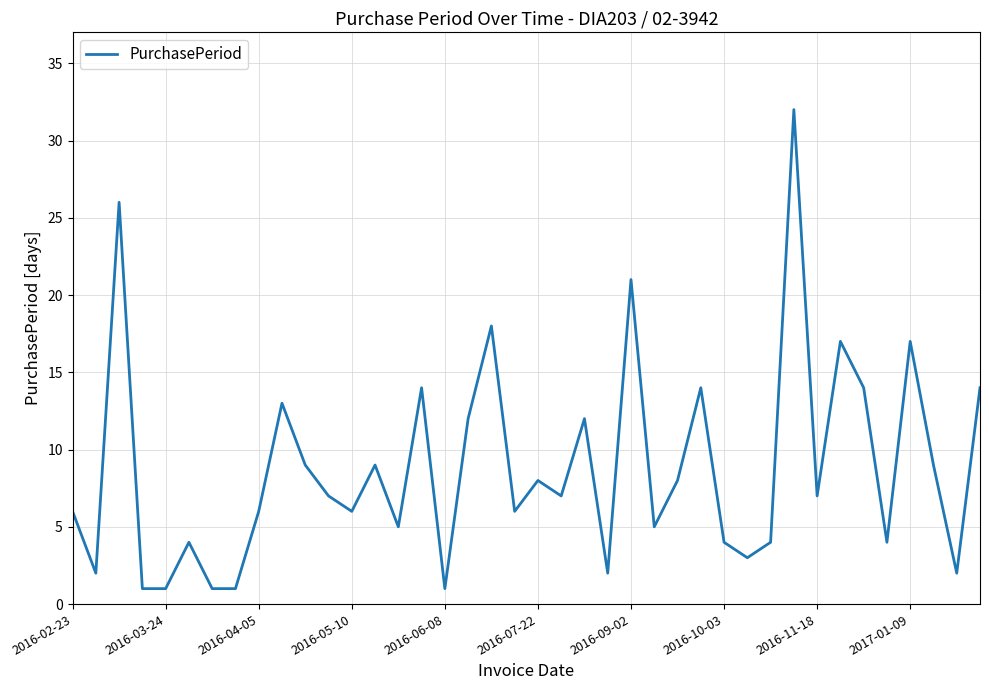

What is the greatest value displayed?

32